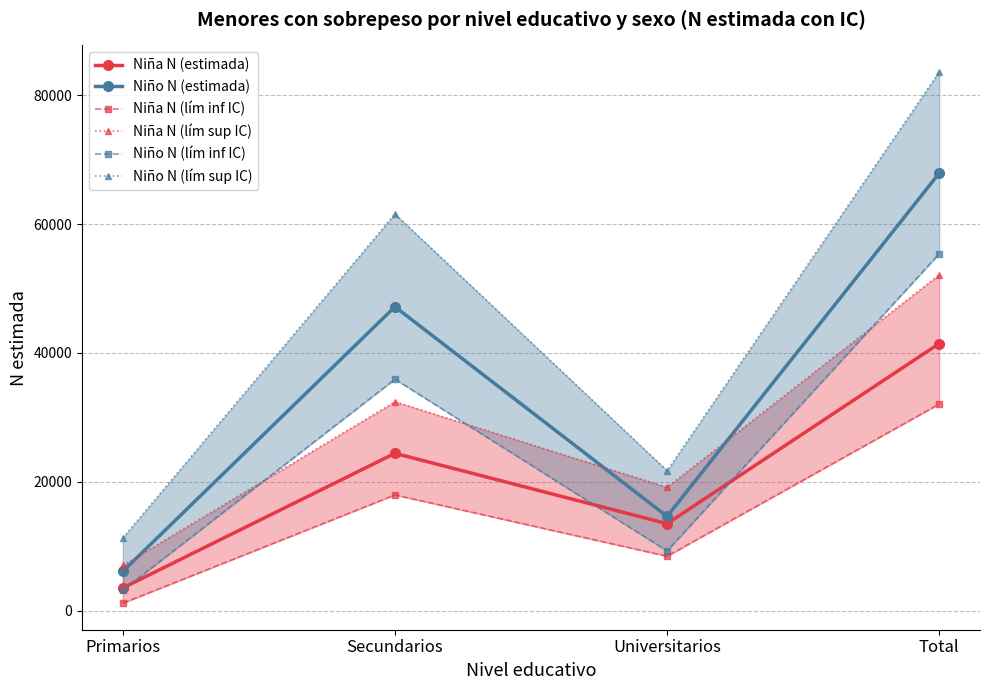

Is the value of Niña N (lím inf IC) at Total greater than the value of Niña N (lím sup IC) at Universitarios?

Yes